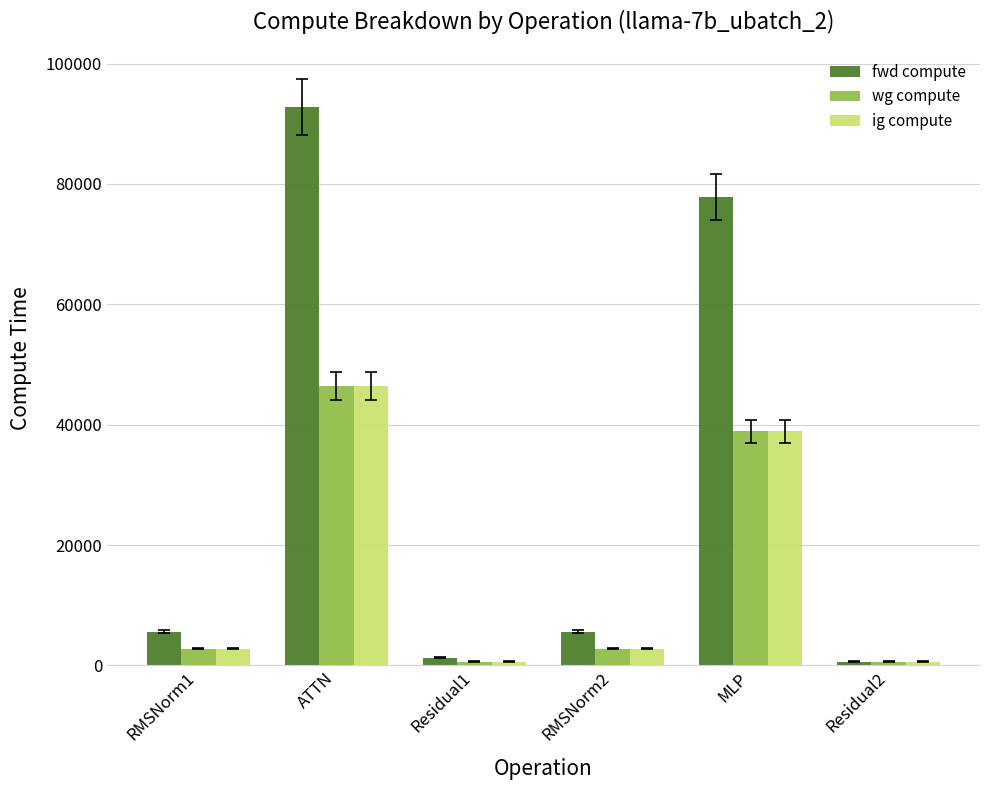

Where is ig compute nearest to the value 23506?

MLP